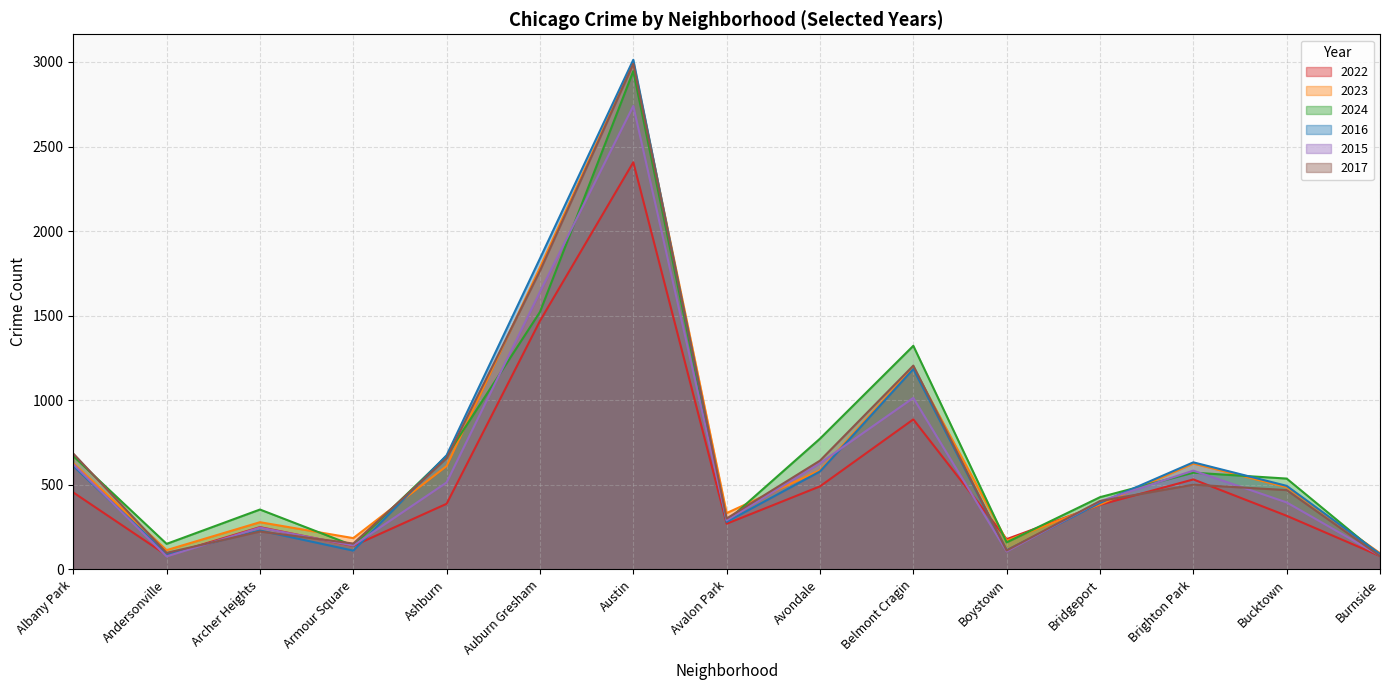

How many data points does each series have?

15